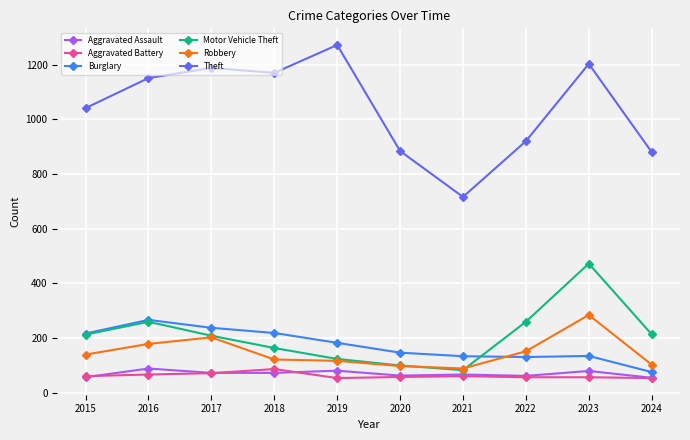

The value of Robbery at 2023 is 408. True or false?

False